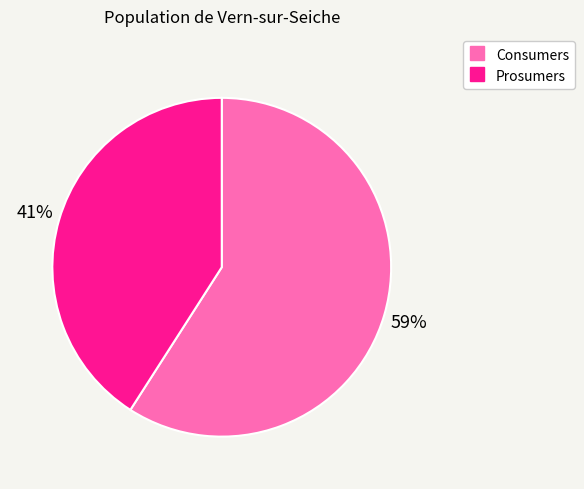

Do Consumers and Prosumers together represent more than half of the pie?

Yes